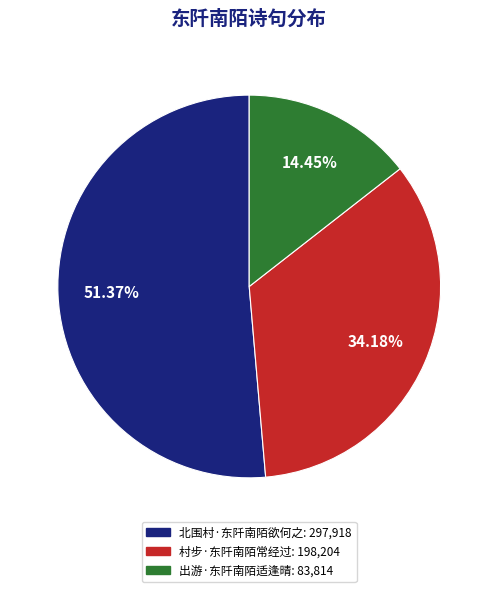

What is the ratio of the value at 村步·东阡南陌常经过 to the value at 出游·东阡南陌适逢晴?

2.4